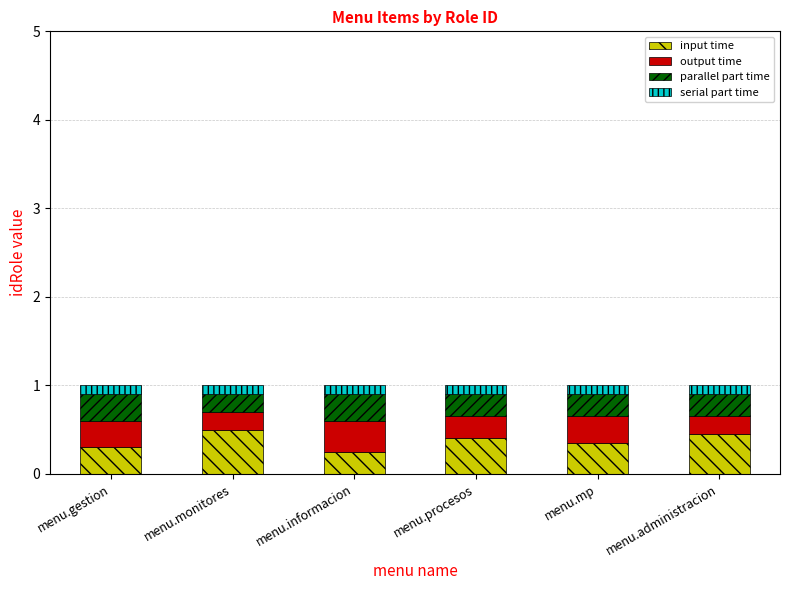

What value does the input time series have at menu.informacion?

0.3